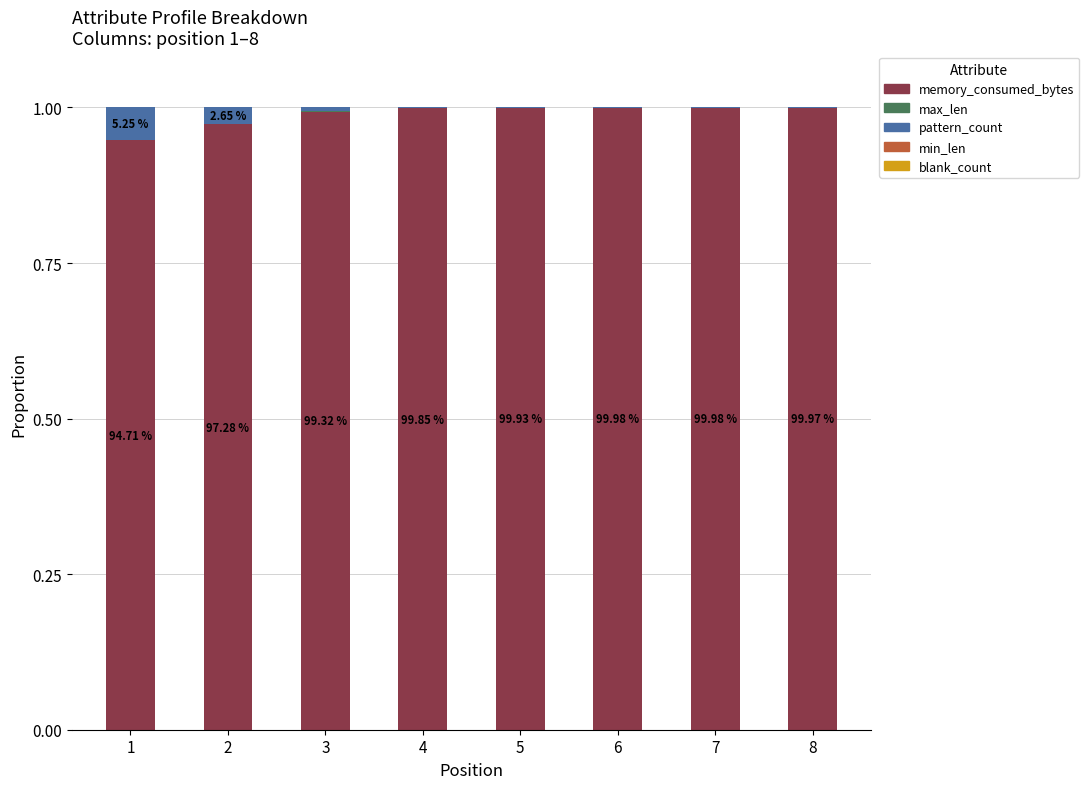

The memory_consumed_bytes series shows 1.0 at 6. True or false?

True